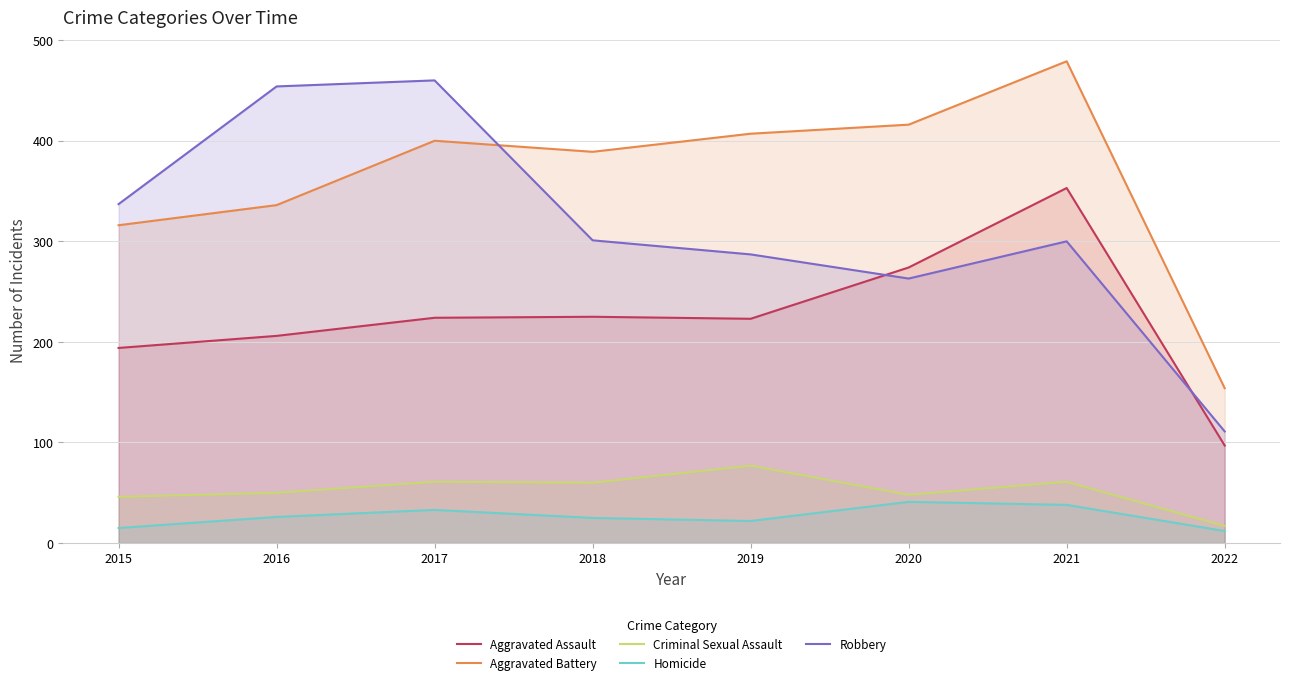

What is the smallest value displayed?

12